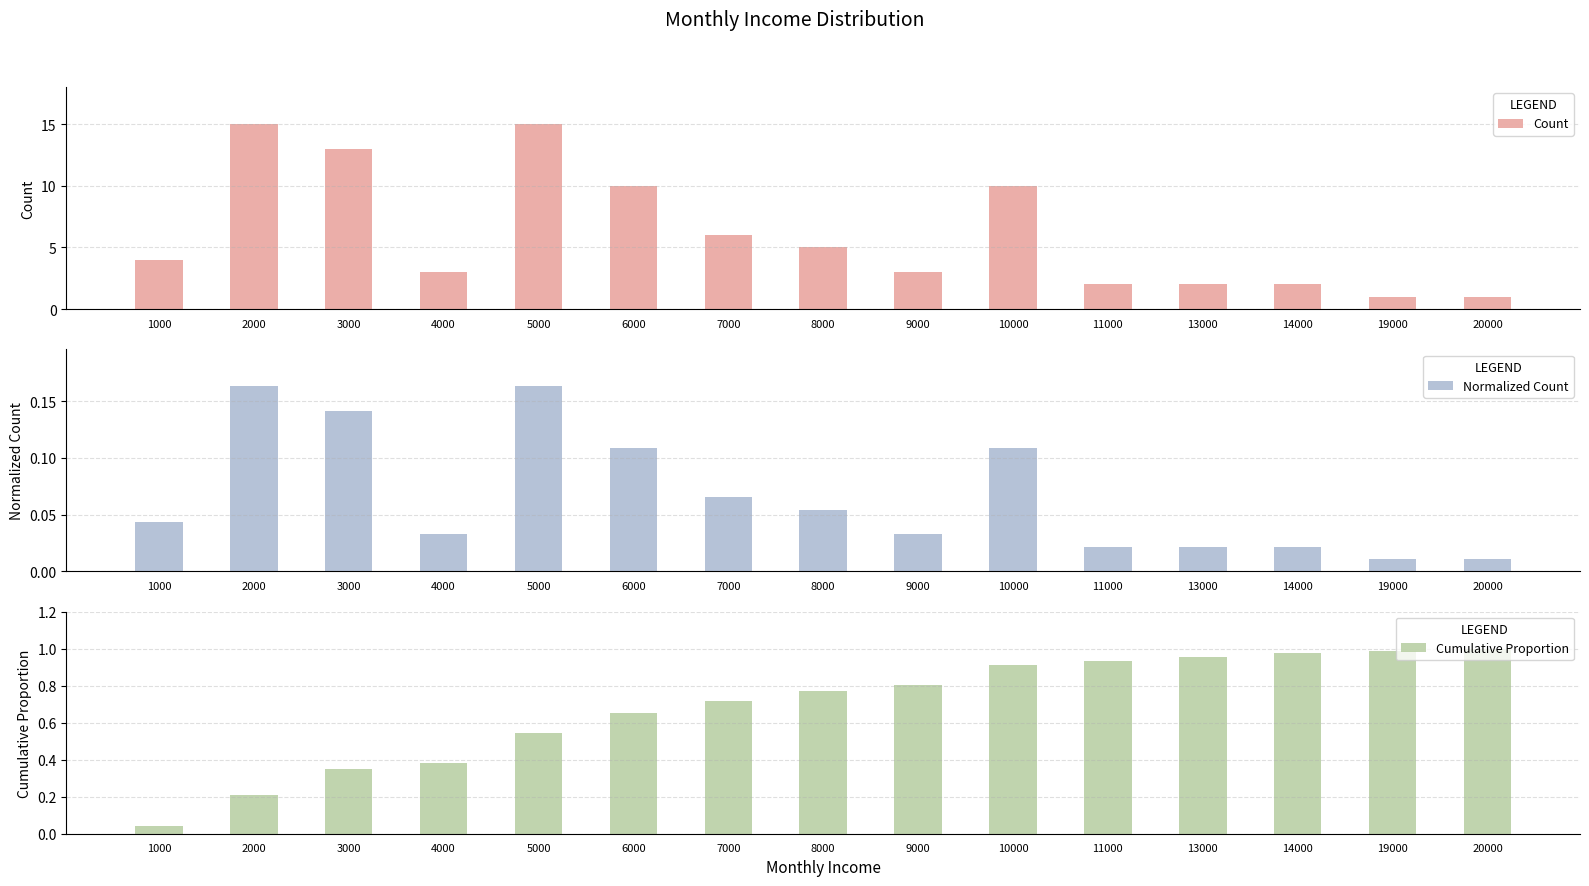

Which series has the largest range (max minus min)?

Count